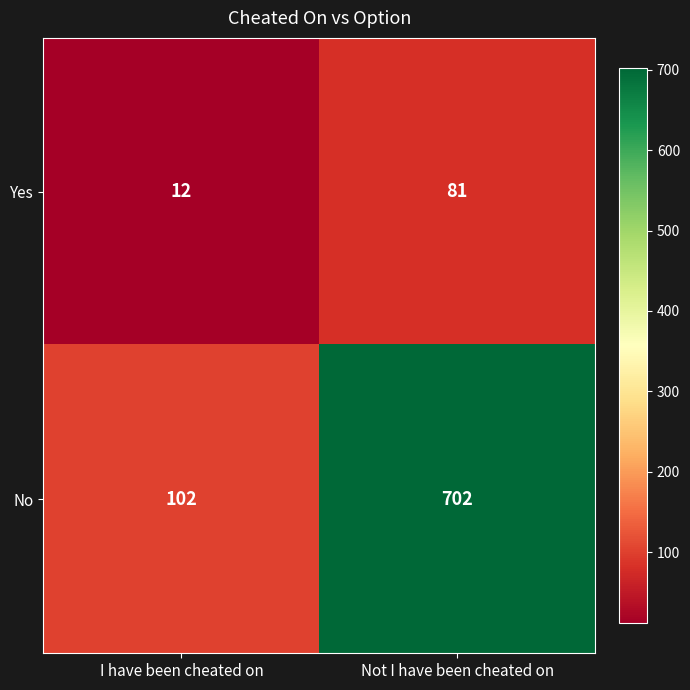

True or false: No has a value of 702 at Not I have been cheated on.

True